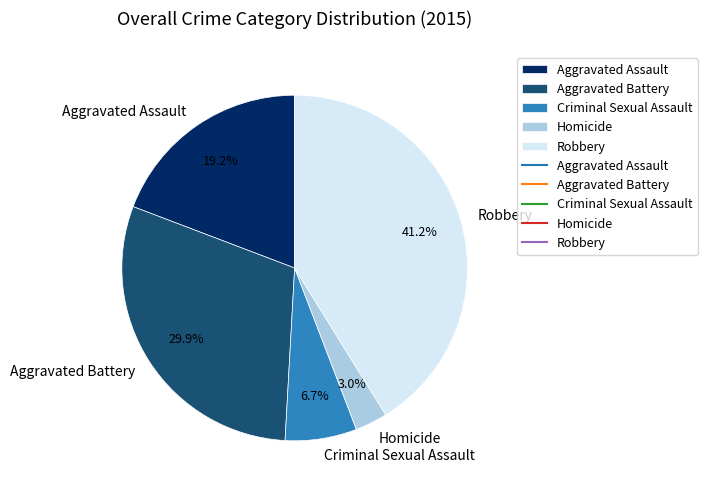

To the nearest percent, what is the combined percentage of Aggravated Assault and Aggravated Battery?

49%